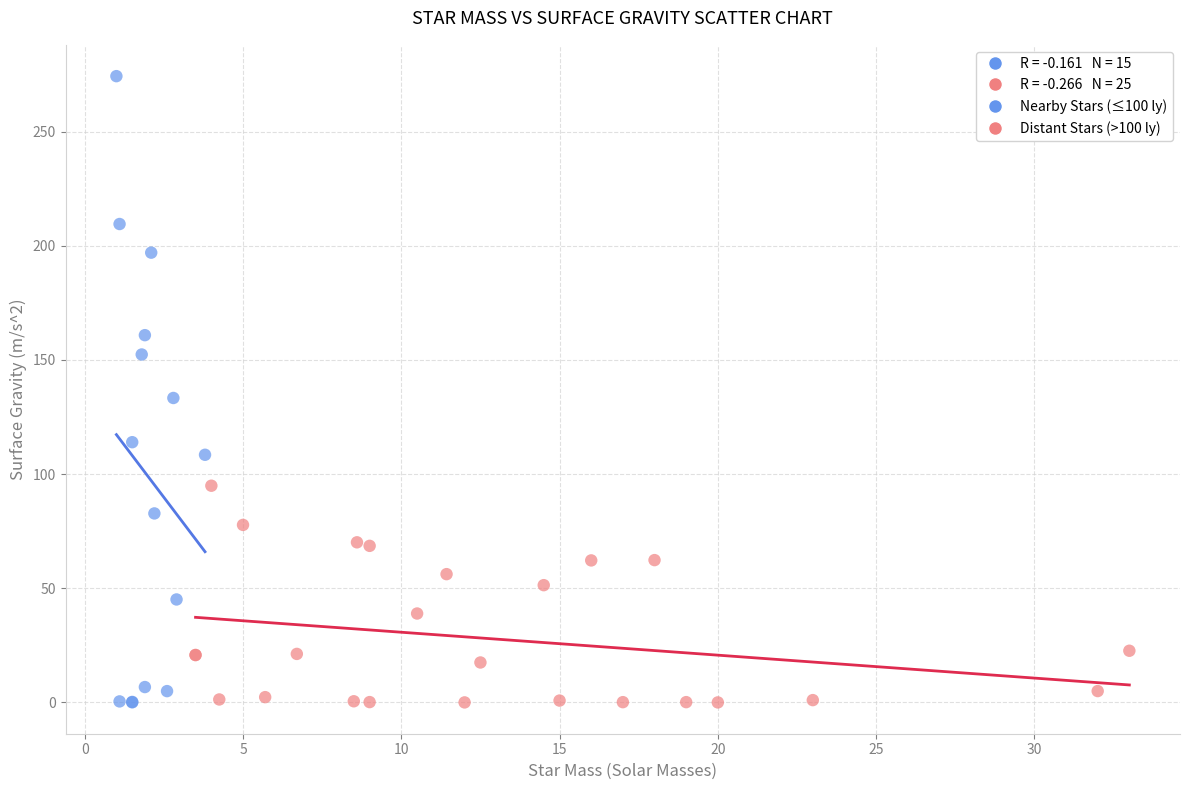

Which series reaches the maximum Y coordinate?

Nearby Stars (≤100 ly)